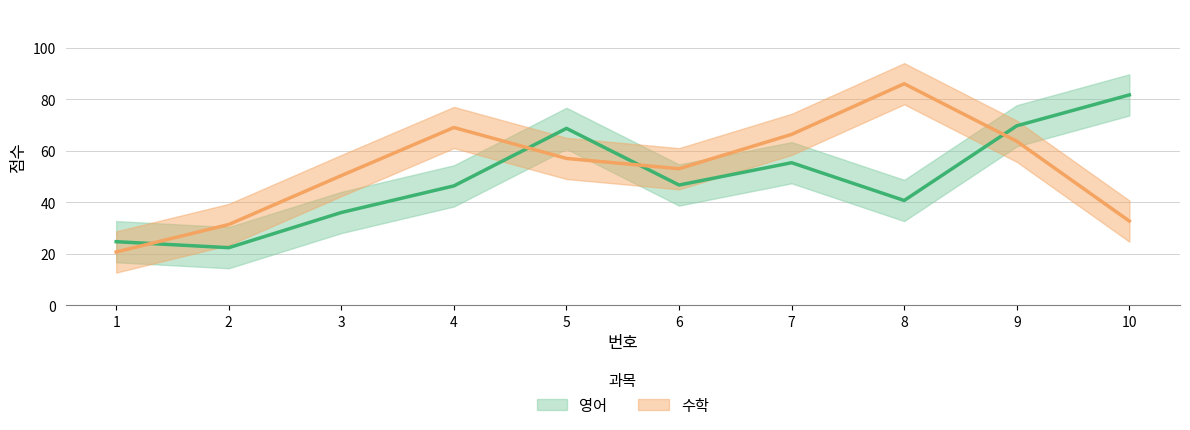

At 10, list the series in order from largest to smallest.

영어, 수학